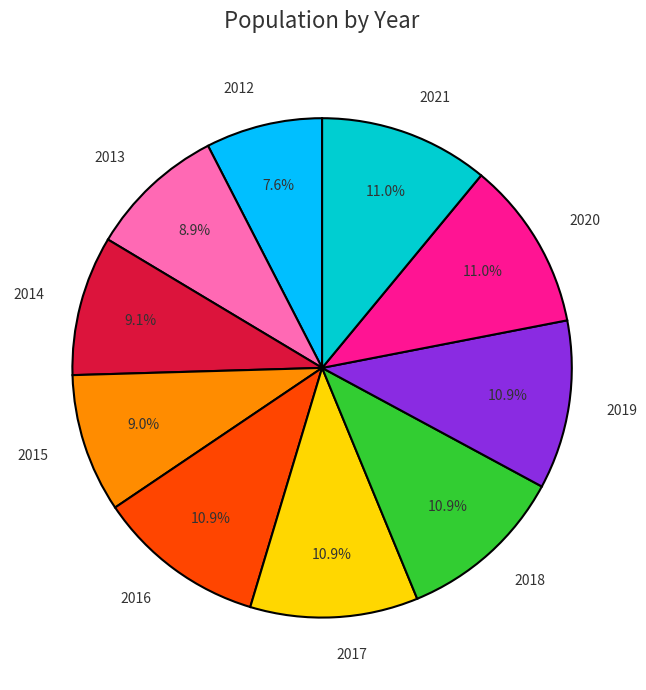

Is there any slice that represents more than half of the pie?

No